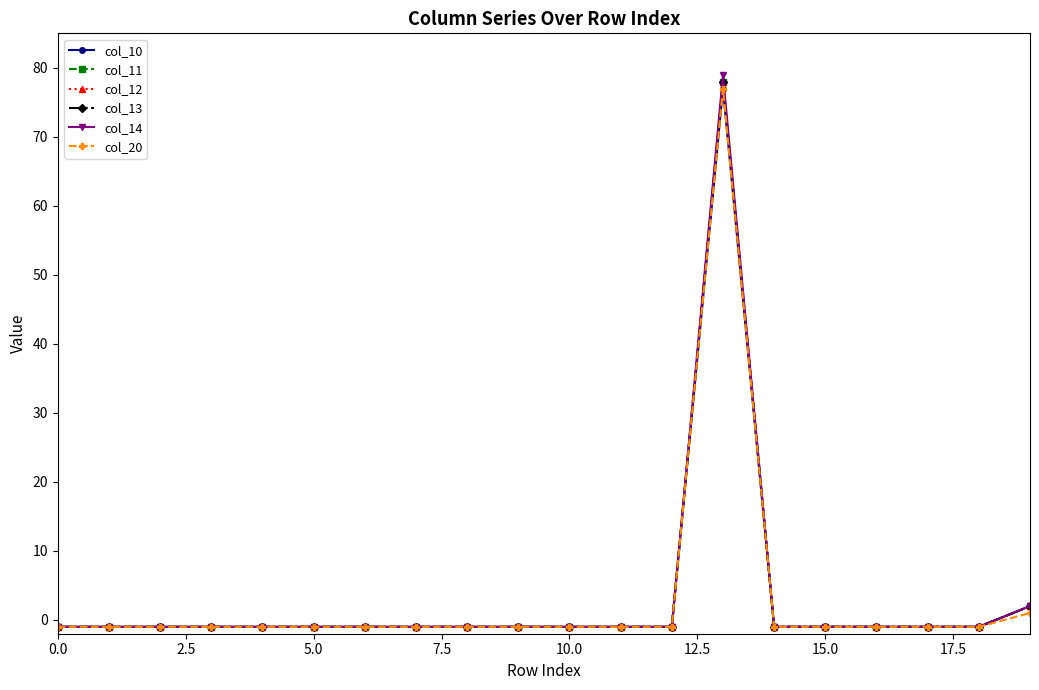

Where is the first local maximum for col_11?

13